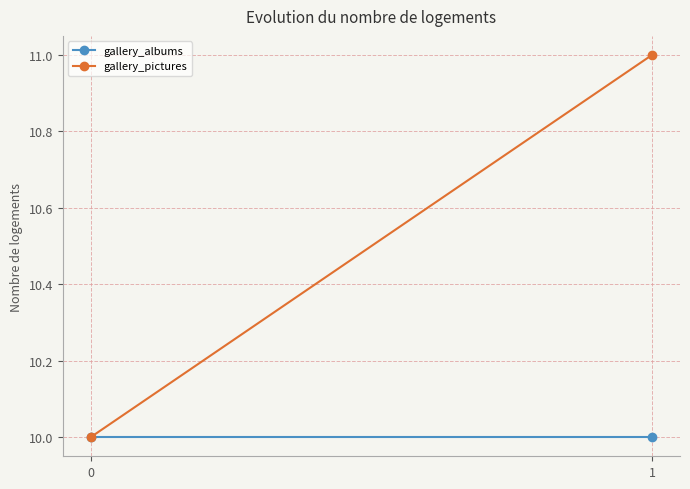

Which series has the widest spread of values?

gallery_pictures